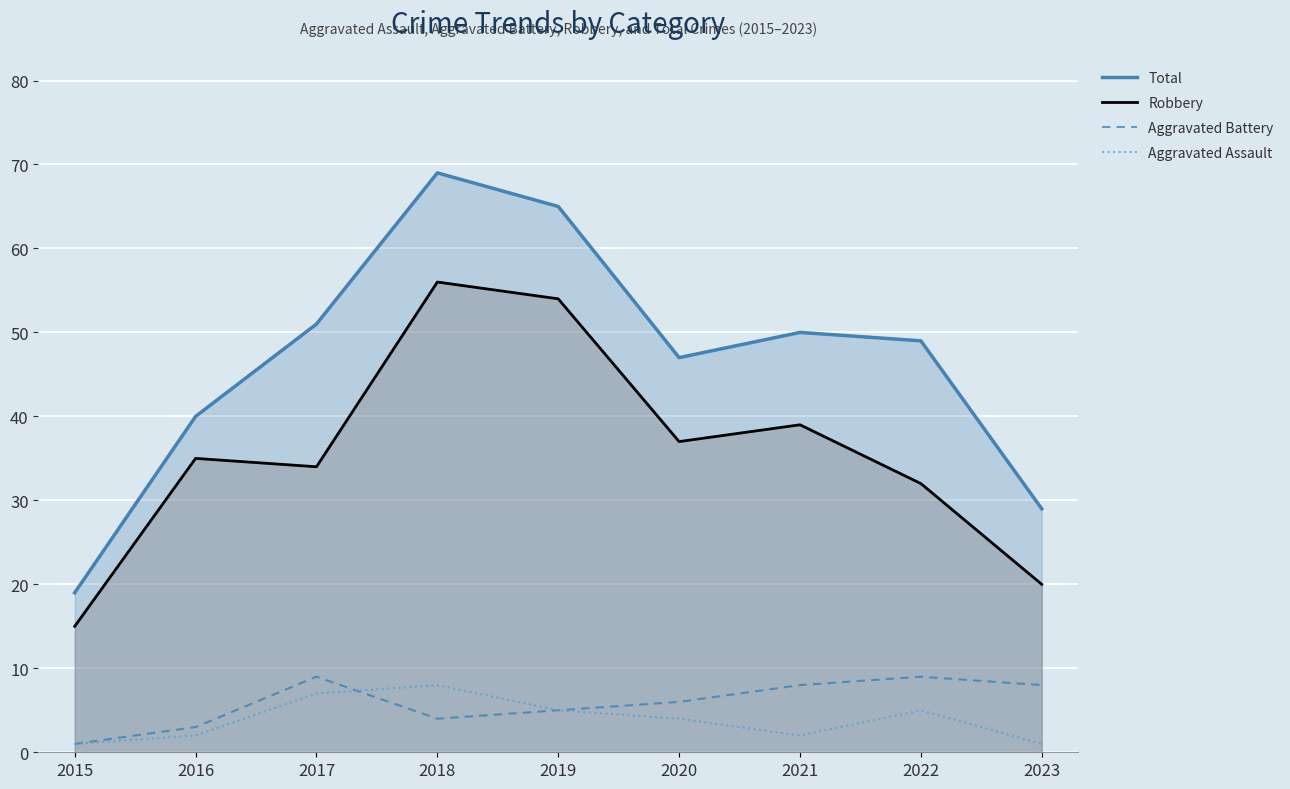

What is the highest value of the Robbery series?

56